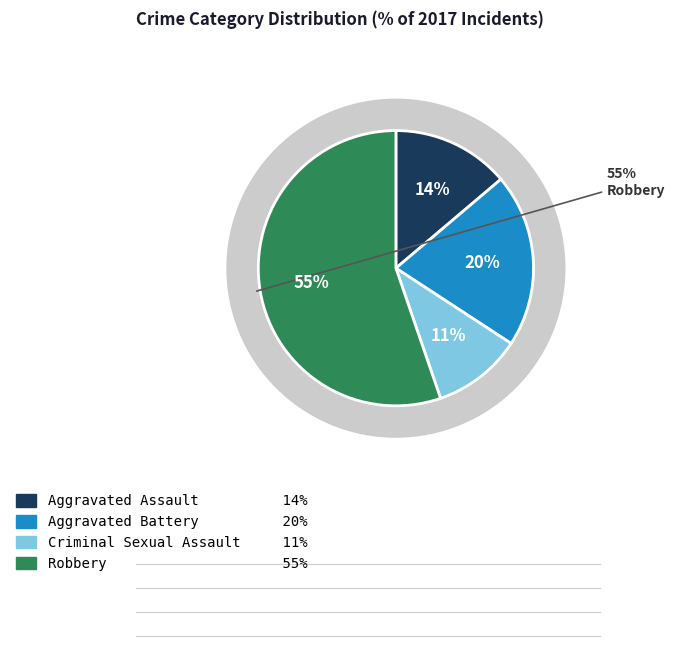

Do Robbery and Aggravated Battery together represent more than half of the pie?

Yes